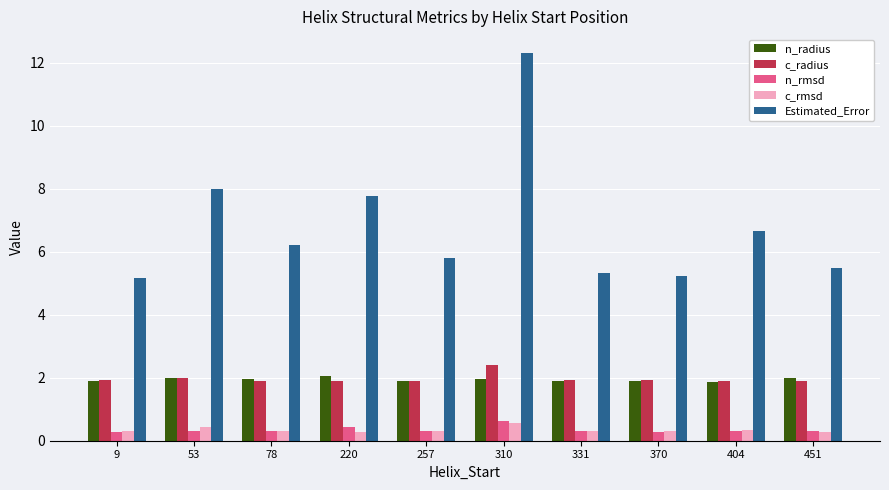

How many distinct data groups are displayed?

5